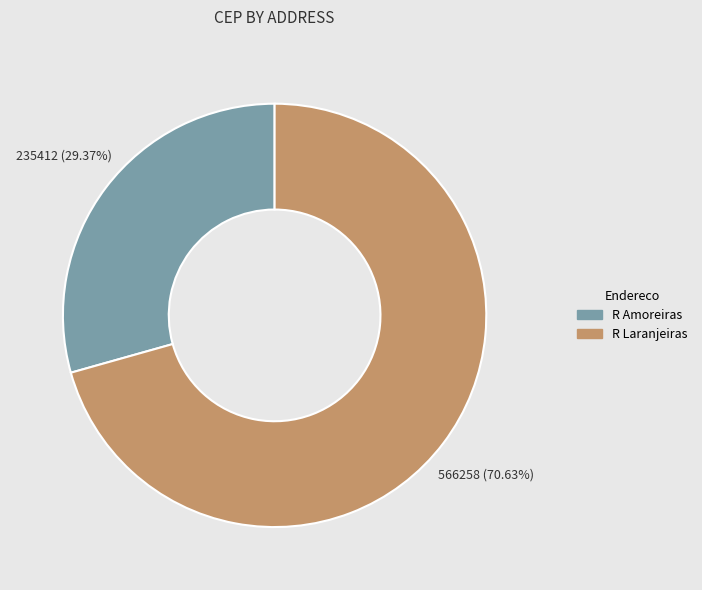

What is the smallest slice in the pie chart?

R Amoreiras